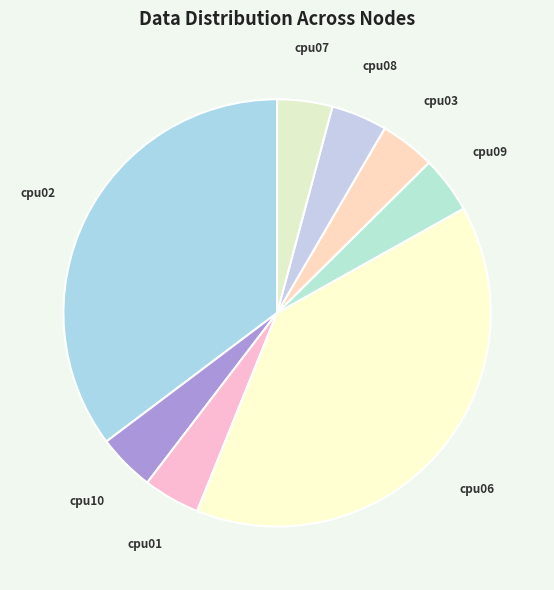

Does cpu10 represent more than half of the total?

No